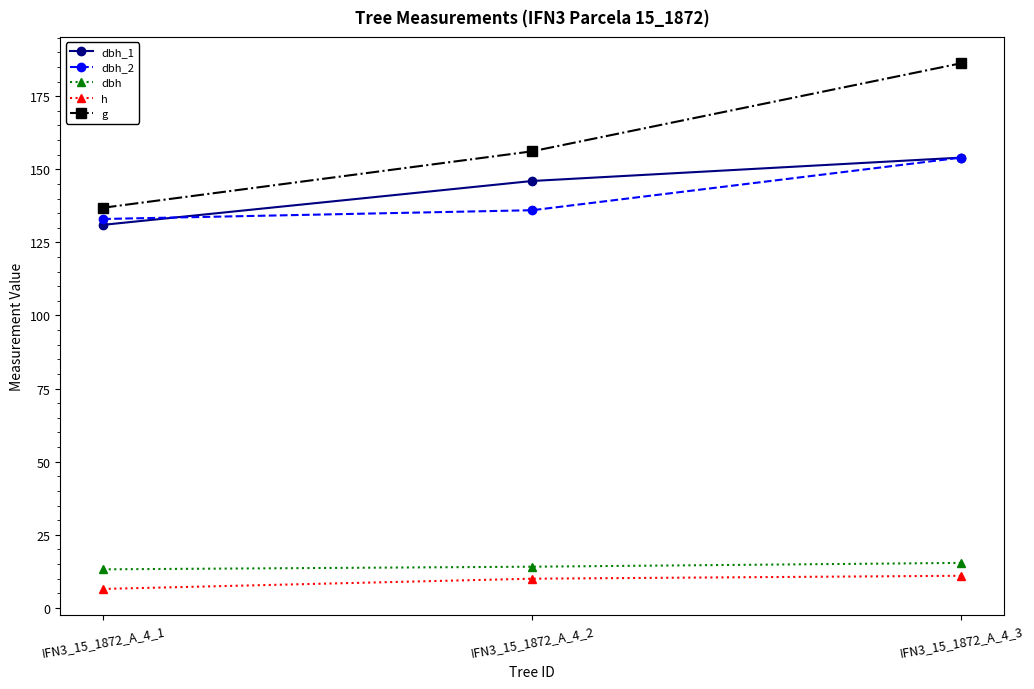

What is the difference between the maximum and minimum values in the dbh series?

2.2